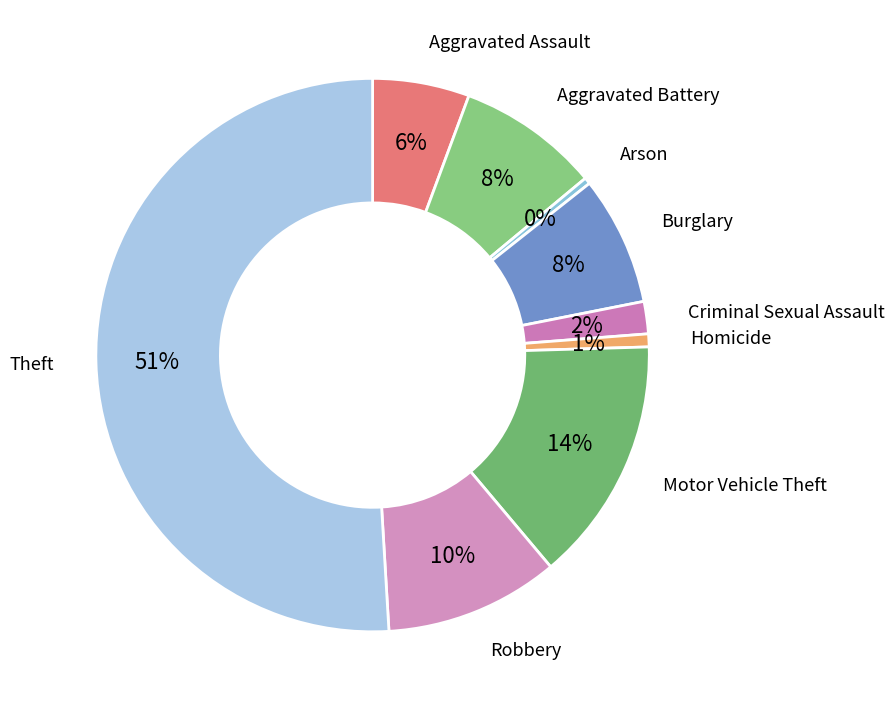

What is the largest slice in the pie chart?

Theft